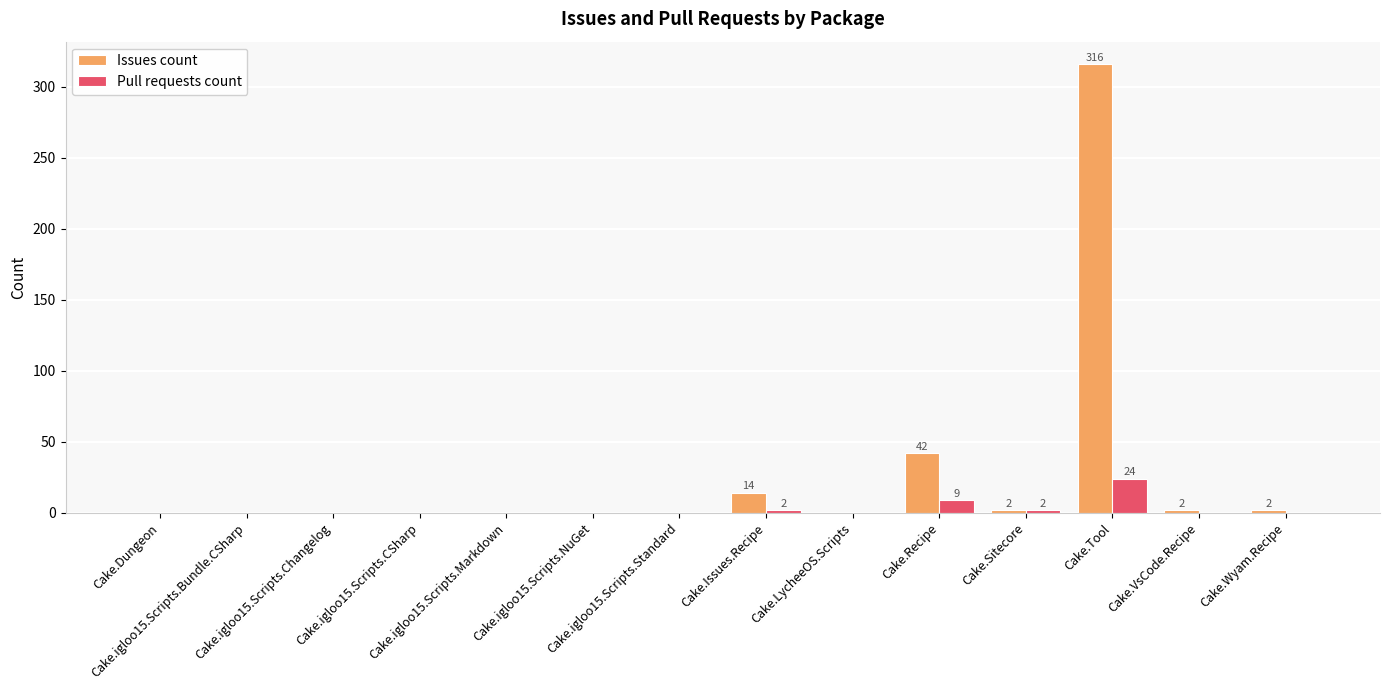

What is the maximum value shown in the chart?

316